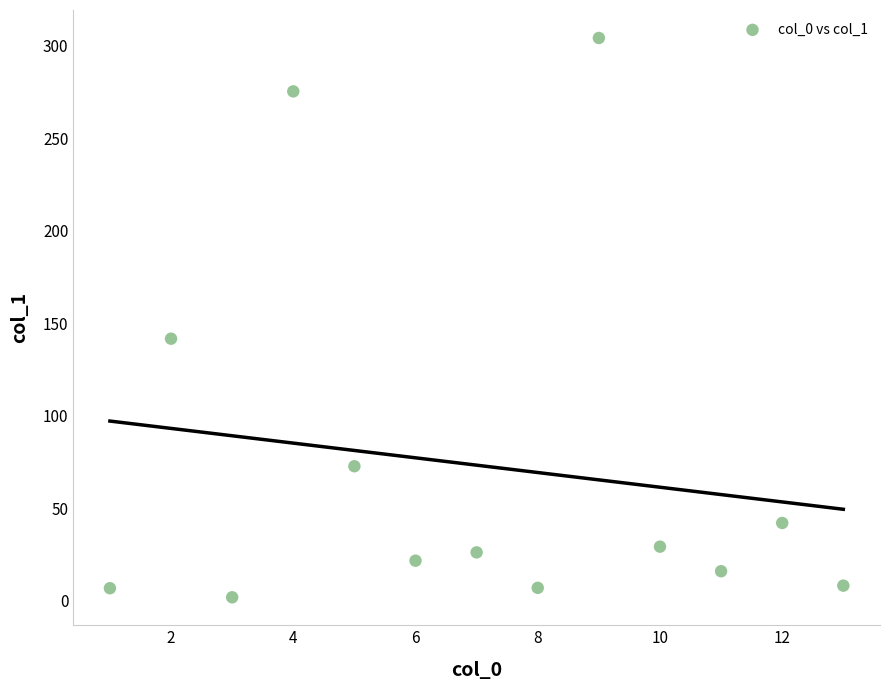

What Y value in the scatter plot is closest to 153?

141.6